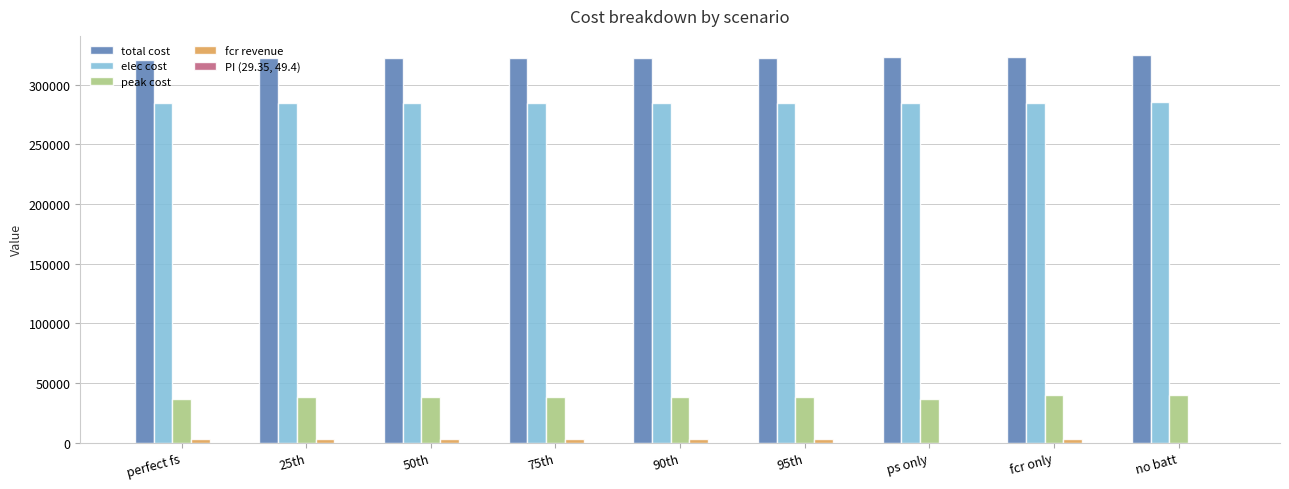

What is the greatest value displayed?

324586.2